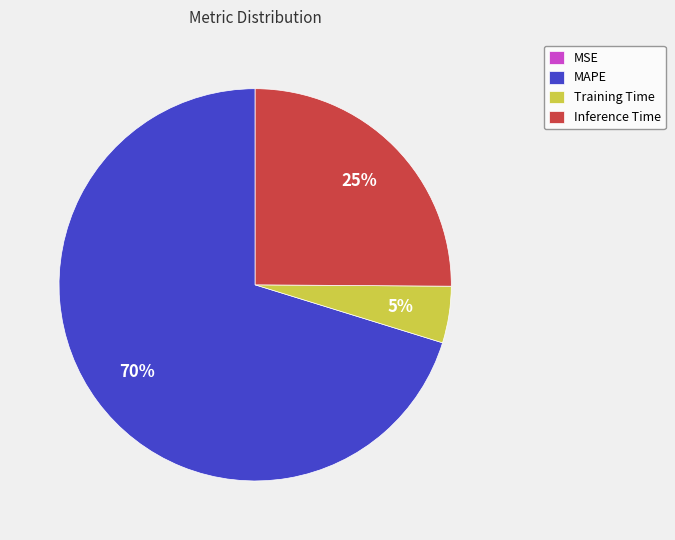

To the nearest percent, what is the average slice percentage?

25%